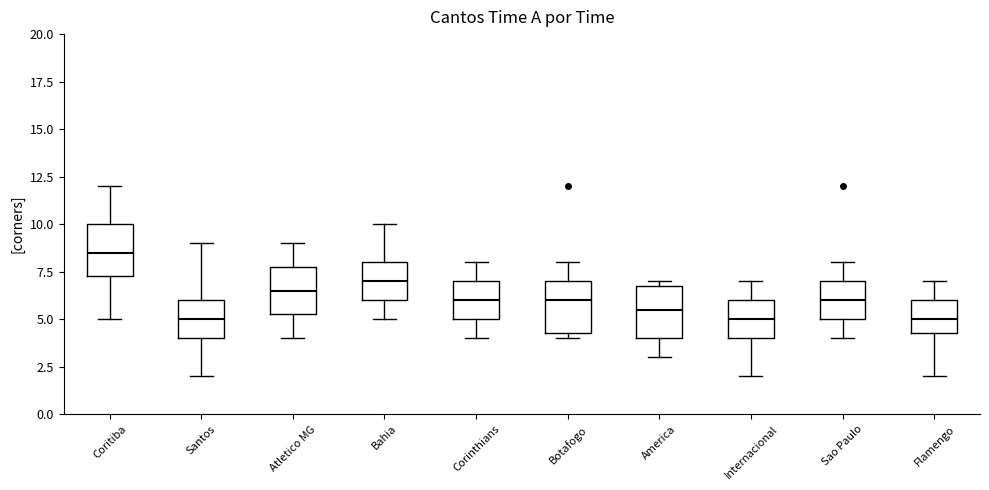

Reading left to right, read every box against the y-axis: the position of its median line, the range the box covers, and the ends of its whiskers. The values are not printed on the chart, so give them approximately, as read against the axis.

Coritiba: median 8.5, box 7.5 to 10.0, whiskers 5.0 to 12.0
Santos: median 5.0, box 4.0 to 6.0, whiskers 2.0 to 9.0
Atletico MG: median 6.5, box 5.5 to 8.0, whiskers 4.0 to 9.0
Bahia: median 7.0, box 6.0 to 8.0, whiskers 5.0 to 10.0
Corinthians: median 6.0, box 5.0 to 7.0, whiskers 4.0 to 8.0
Botafogo: median 6.0, box 4.5 to 7.0, whiskers 4.0 to 8.0
America: median 5.5, box 4.0 to 7.0, whiskers 3.0 to 7.0 (just above the box's upper edge)
Internacional: median 5.0, box 4.0 to 6.0, whiskers 2.0 to 7.0
Sao Paulo: median 6.0, box 5.0 to 7.0, whiskers 4.0 to 8.0
Flamengo: median 5.0, box 4.5 to 6.0, whiskers 2.0 to 7.0